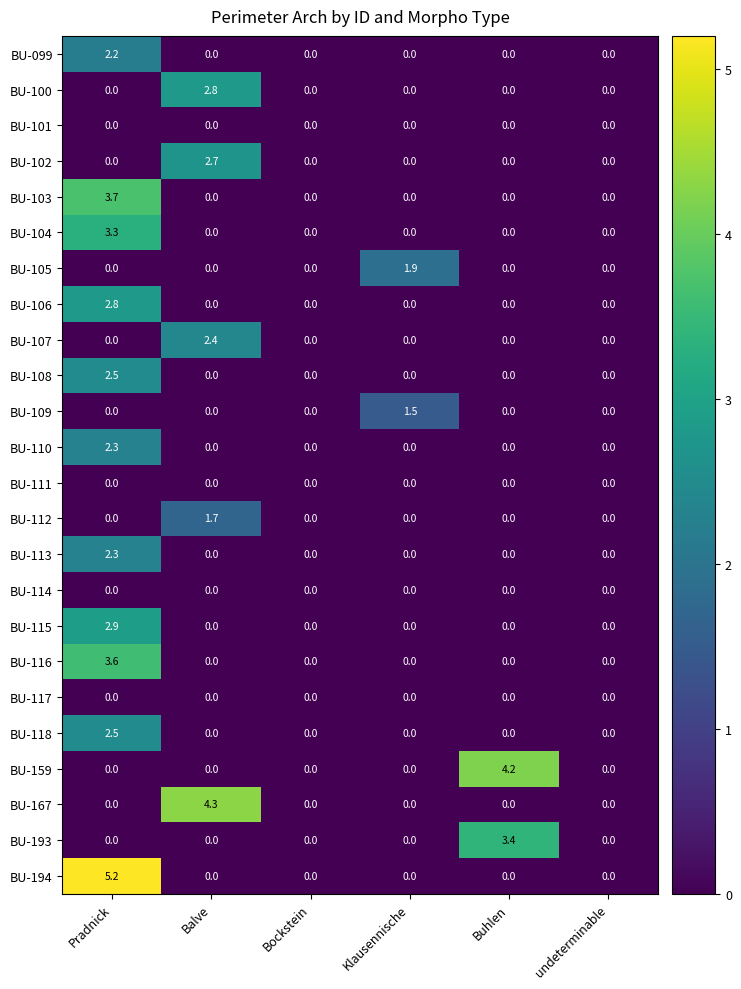

What is the greatest value displayed?

5.2